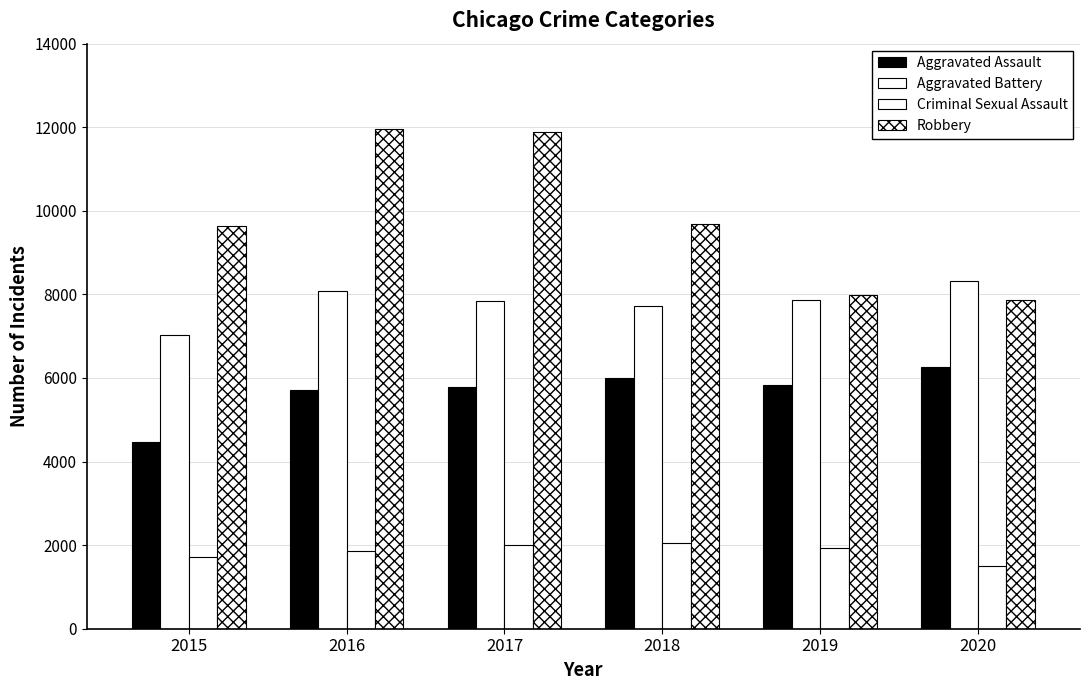

How many groups of bars are there?

6